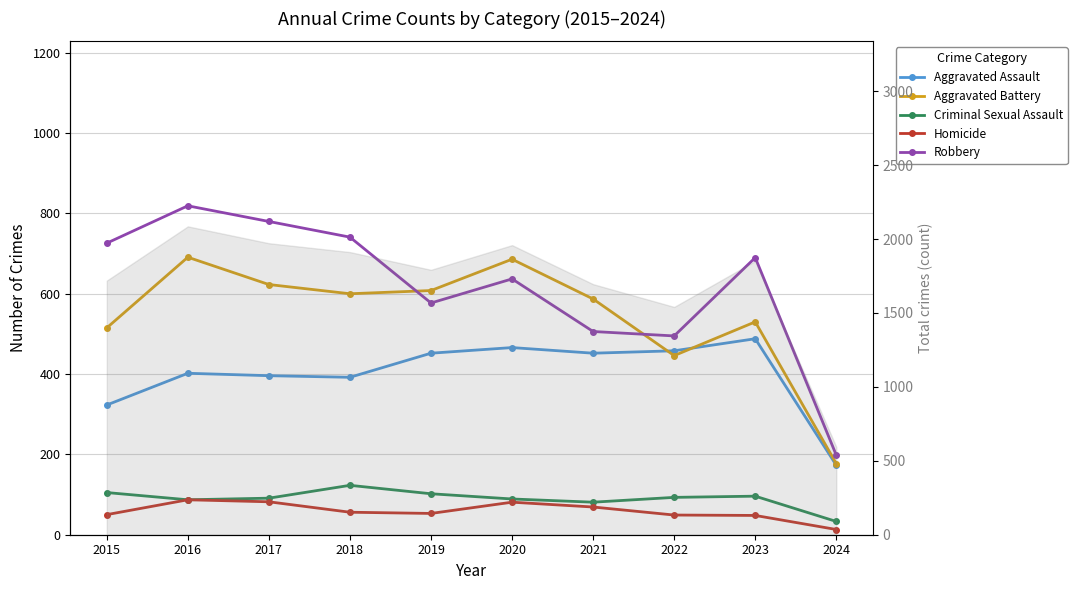

True or false: Aggravated Battery and Aggravated Assault cross at least once.

True